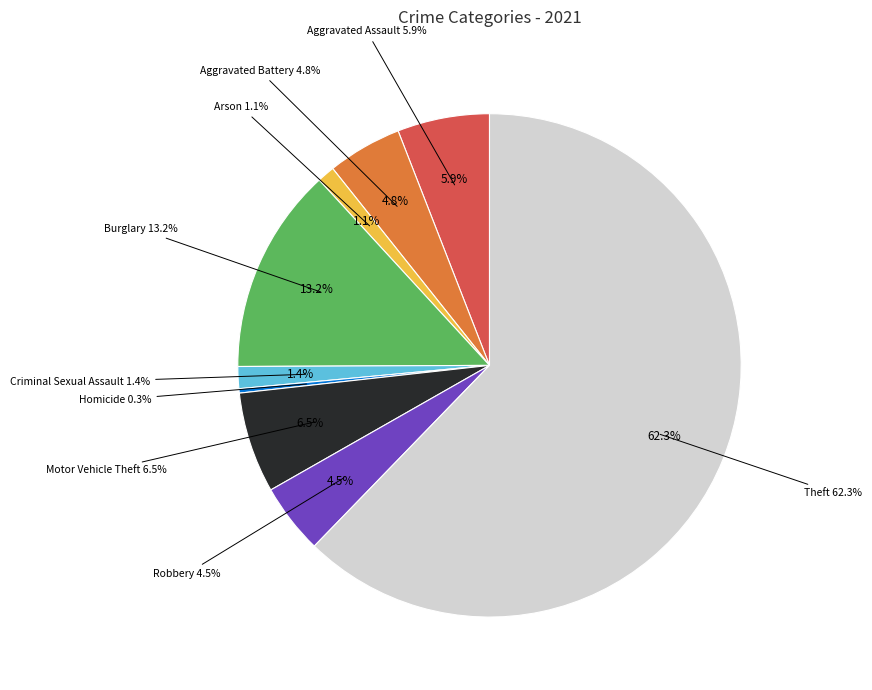

How many segments does this pie chart have?

9